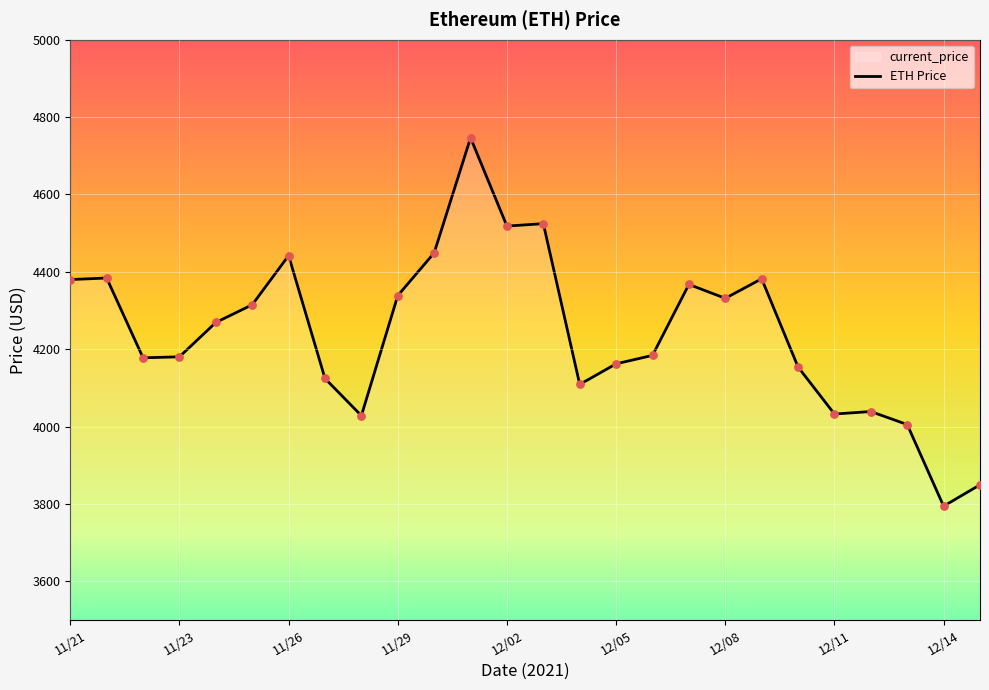

Which has a higher value, 12/02 or 11/25?

12/02